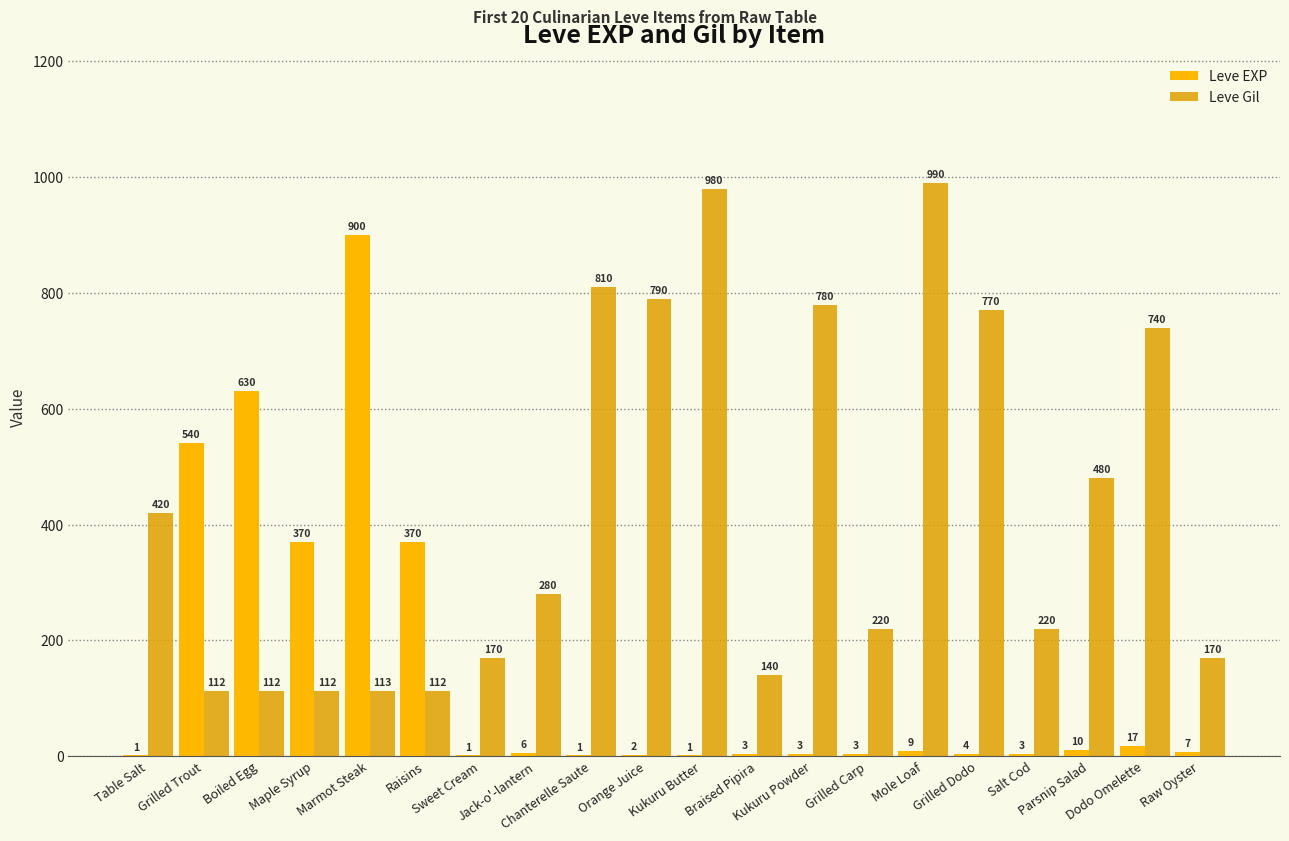

At which category does the chart reach its peak across all series?

Mole Loaf